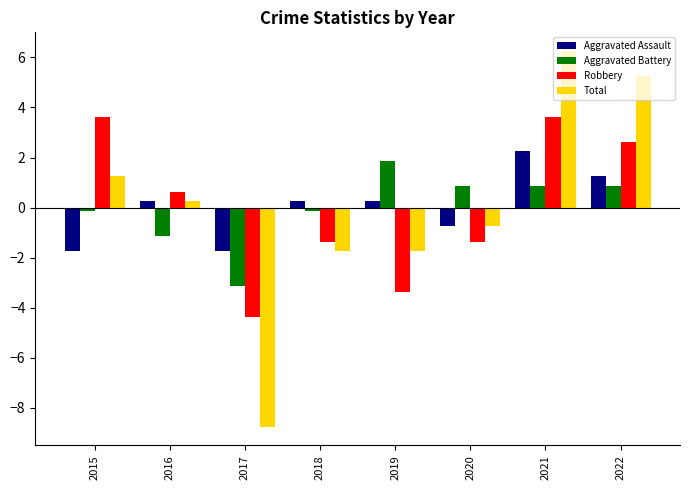

At which category is the sum across all series the highest?

2021